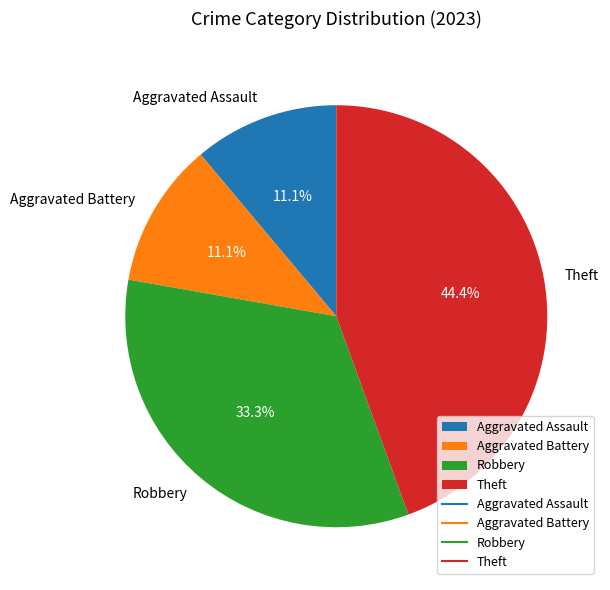

To the nearest percent, what is the difference between the Aggravated Assault and Theft slice percentages?

33%